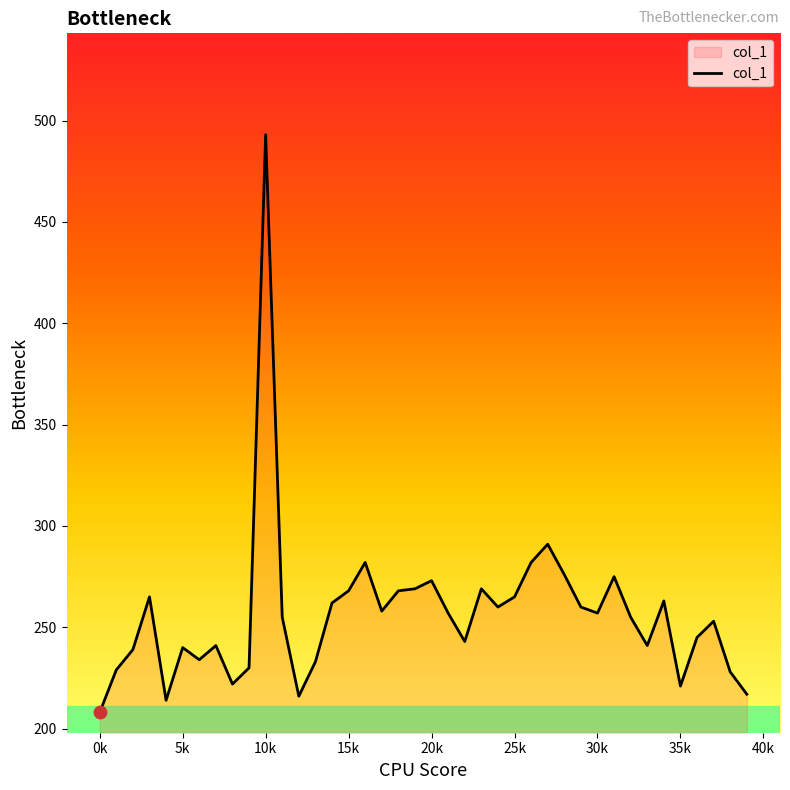

What is the greatest value displayed?

493